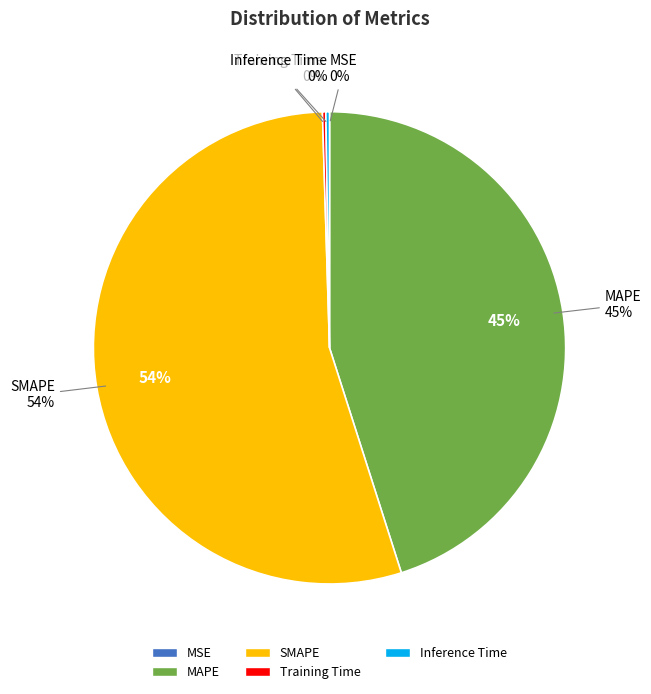

To the nearest percent, what is the average slice percentage?

20%